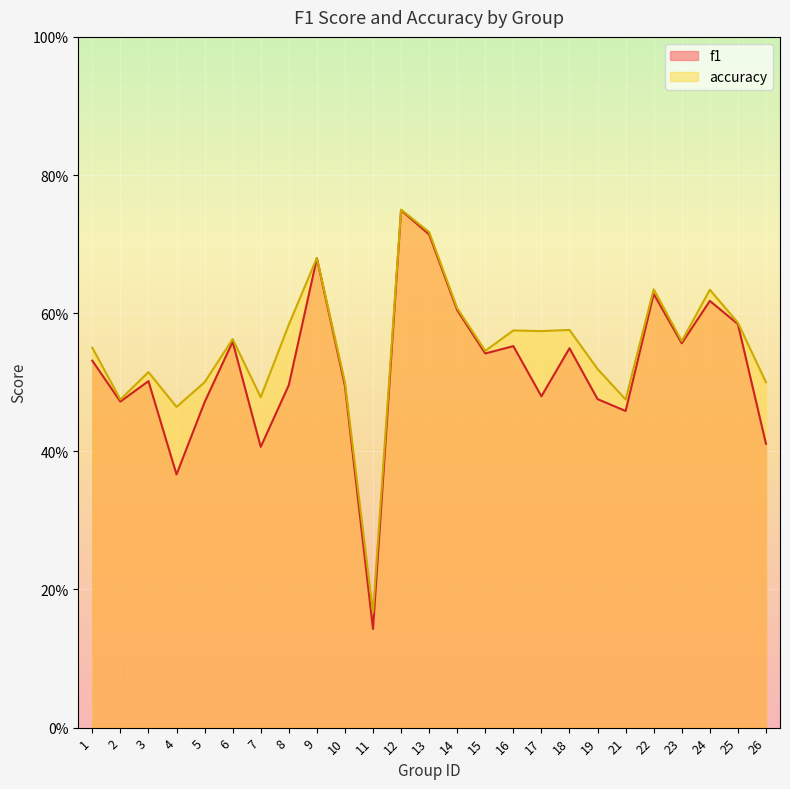

Reading left to right, transcribe all the data shown in this chart.

f1: 0.5	0.5	0.5	0.4	0.5	0.6	0.4	0.5	0.7	0.5	0.1	0.7	0.7	0.6	0.5	0.6	0.5	0.5	0.5	0.5	0.6	0.6	0.6	0.6	0.4
accuracy: 0.6	0.5	0.5	0.5	0.5	0.6	0.5	0.6	0.7	0.5	0.2	0.8	0.7	0.6	0.5	0.6	0.6	0.6	0.5	0.5	0.6	0.6	0.6	0.6	0.5